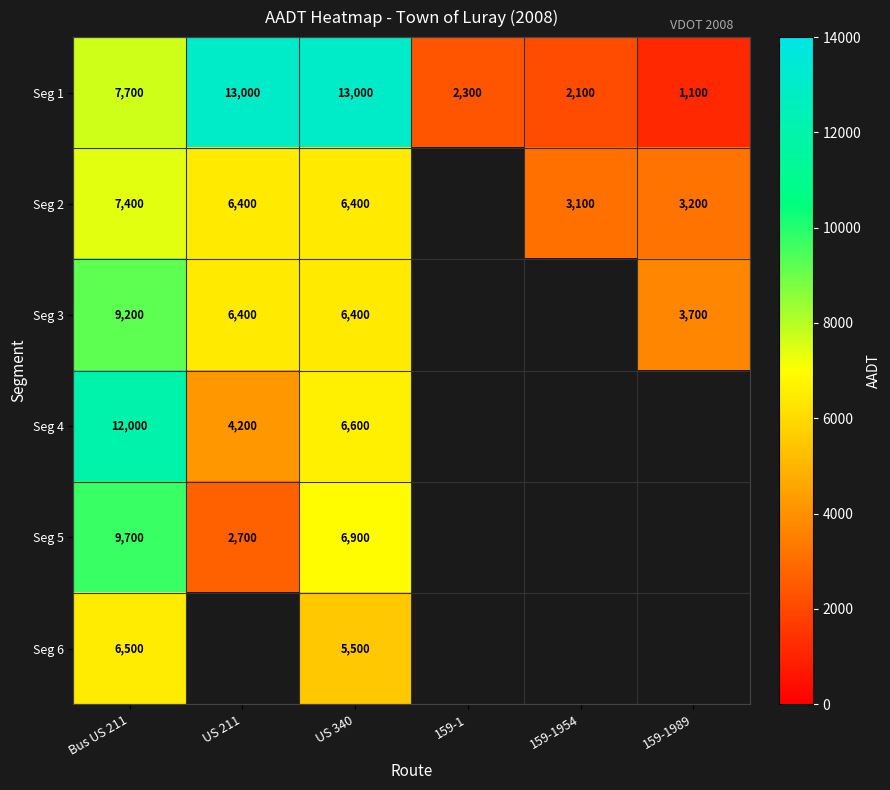

The Seg 6 series shows 6500 at Bus US 211. True or false?

True